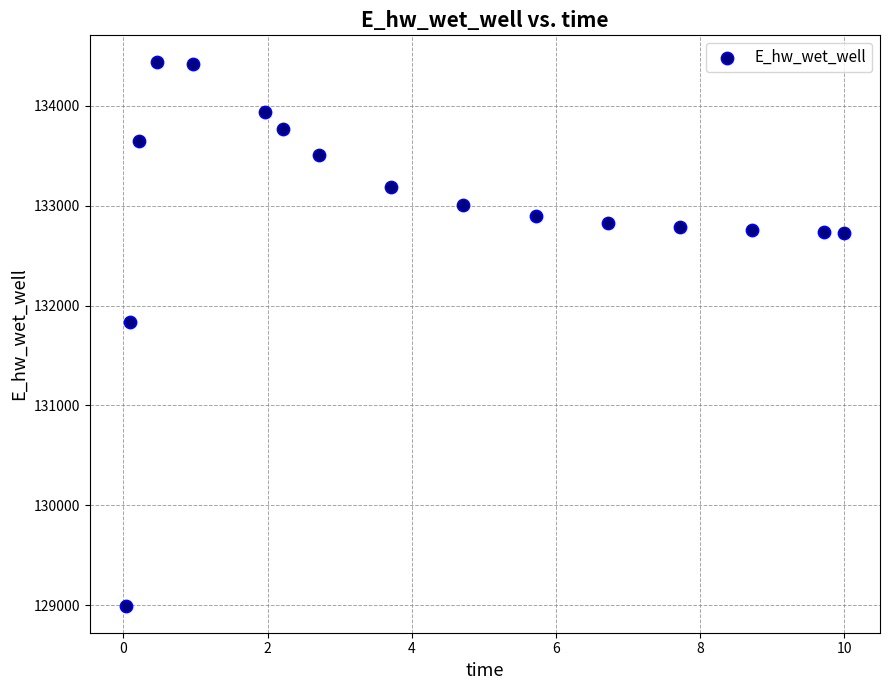

What Y value in the scatter plot is closest to 131715?

131832.8